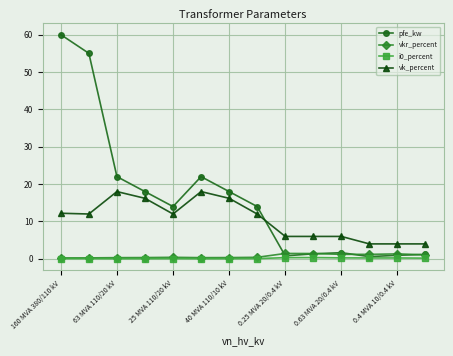

True or false: vkr_percent has more than 0 interior local peaks.

True